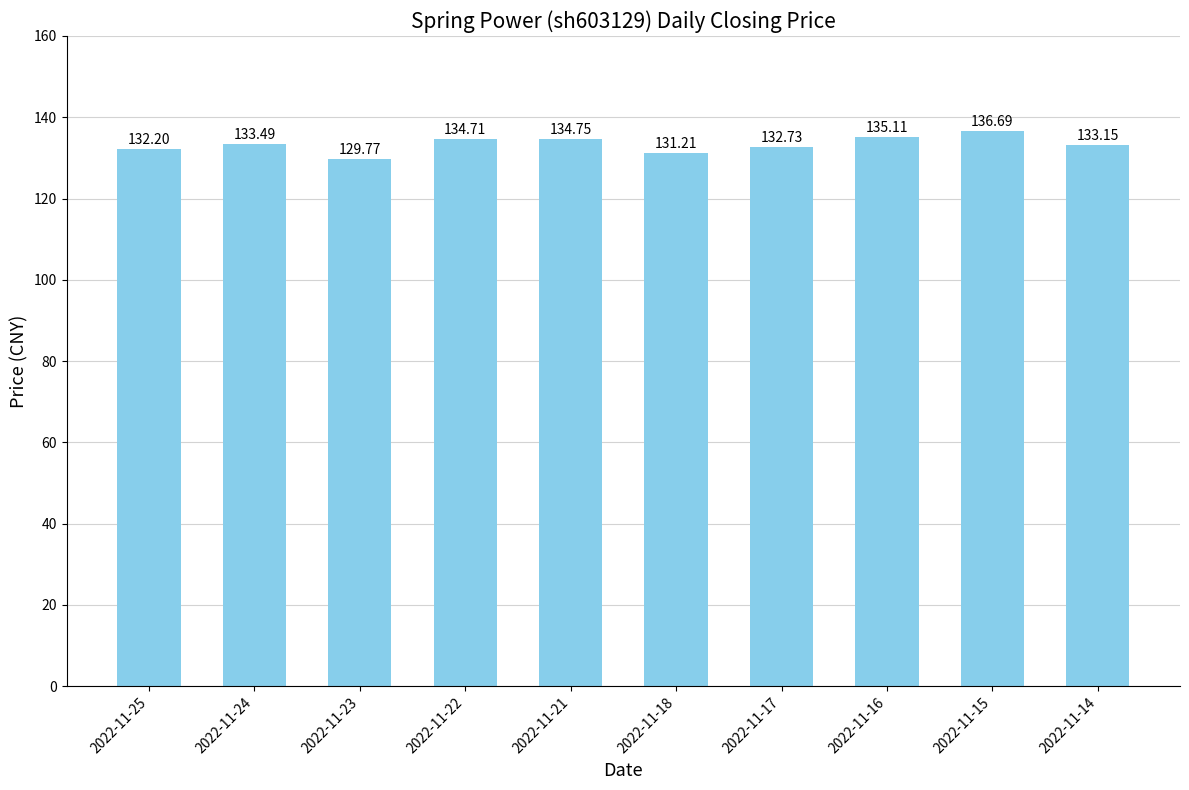

True or false: the data shows 132.2 at 2022-11-25.

True